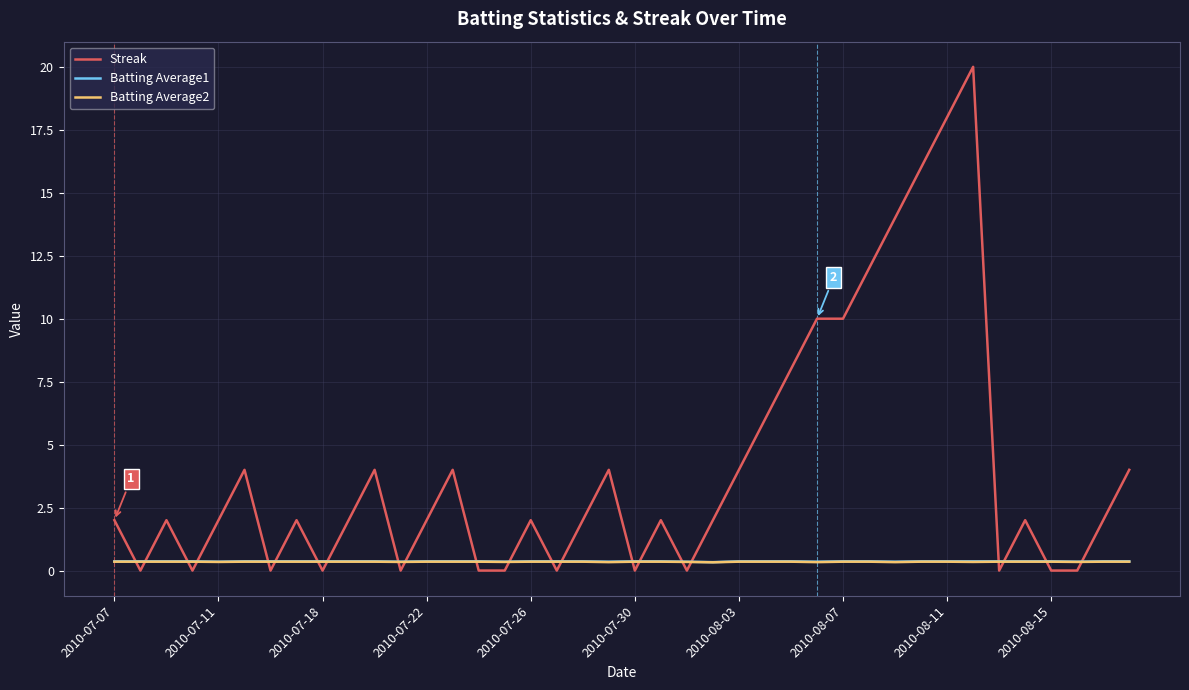

What is the maximum value shown in the chart?

20.0